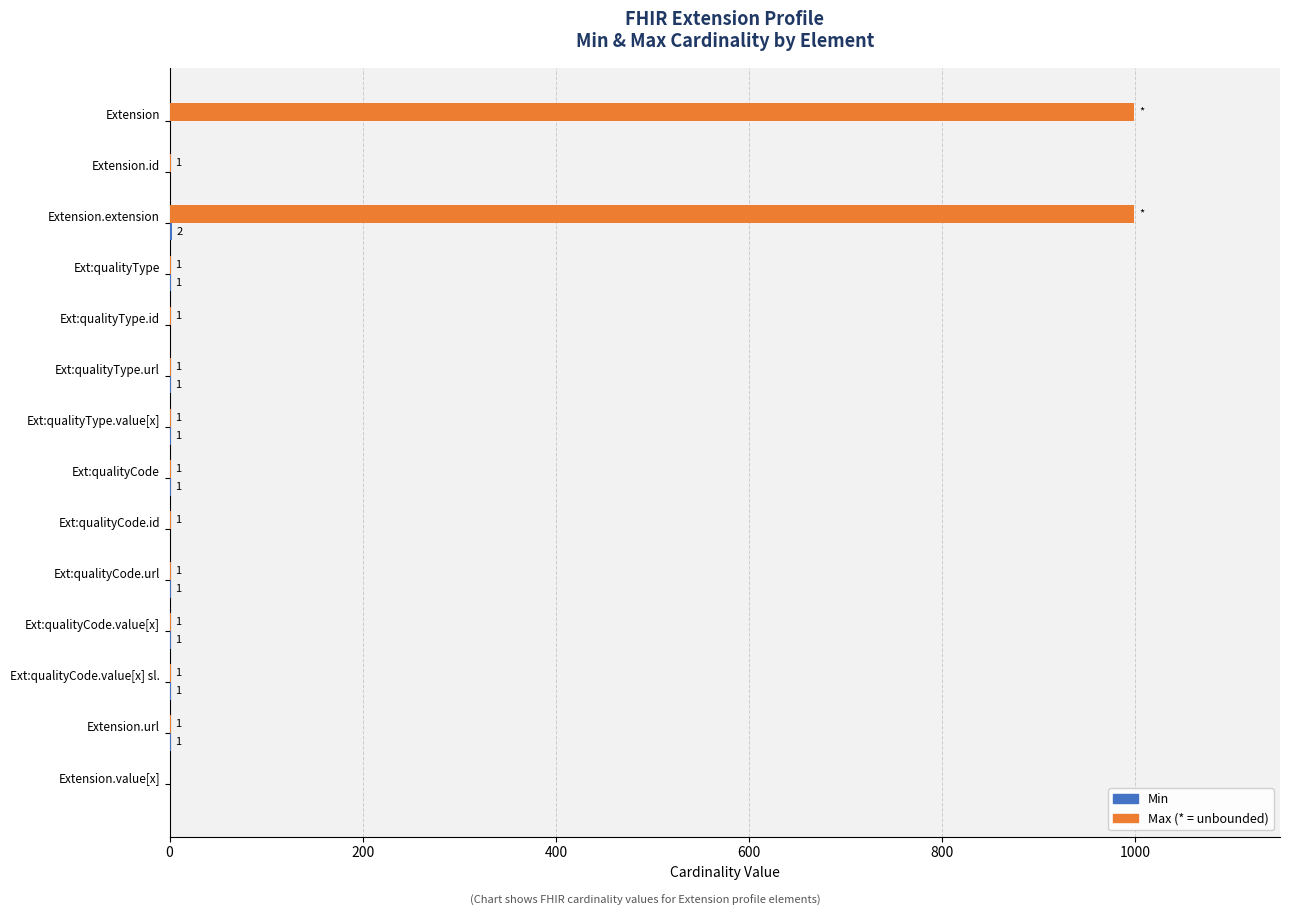

What is the maximum value shown in the chart?

999